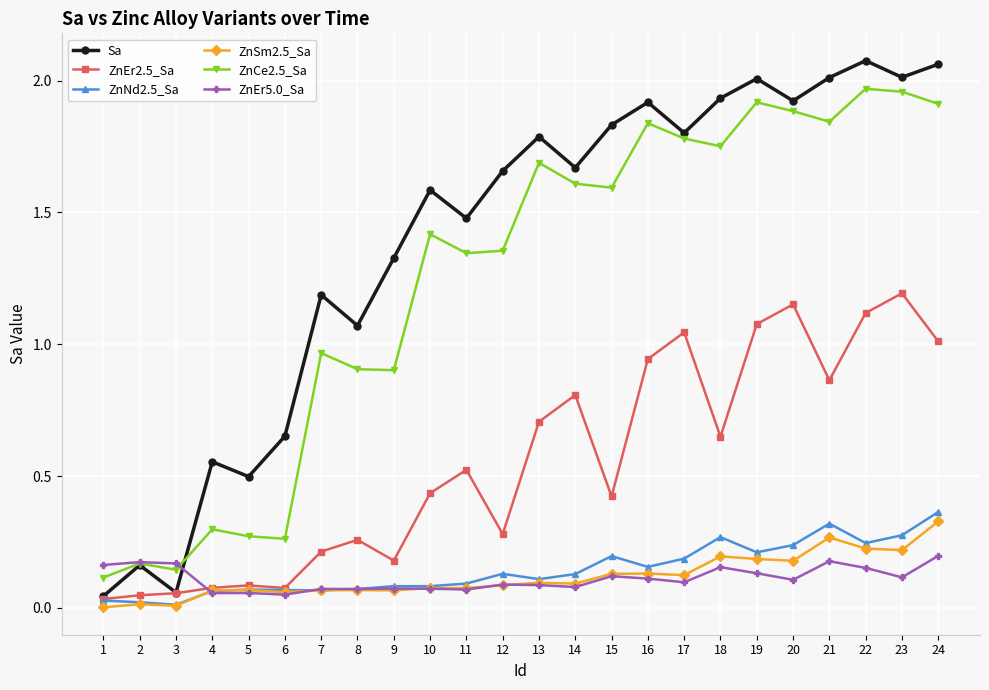

At which category does Sa reach its first local valley?

3